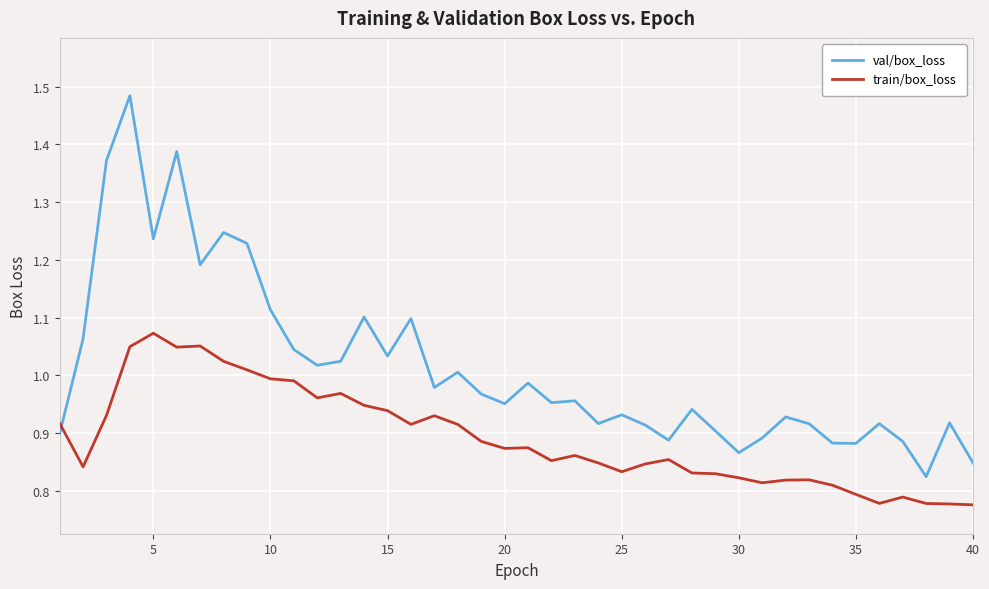

List the series in order of their peak value, highest first.

val/box_loss, train/box_loss